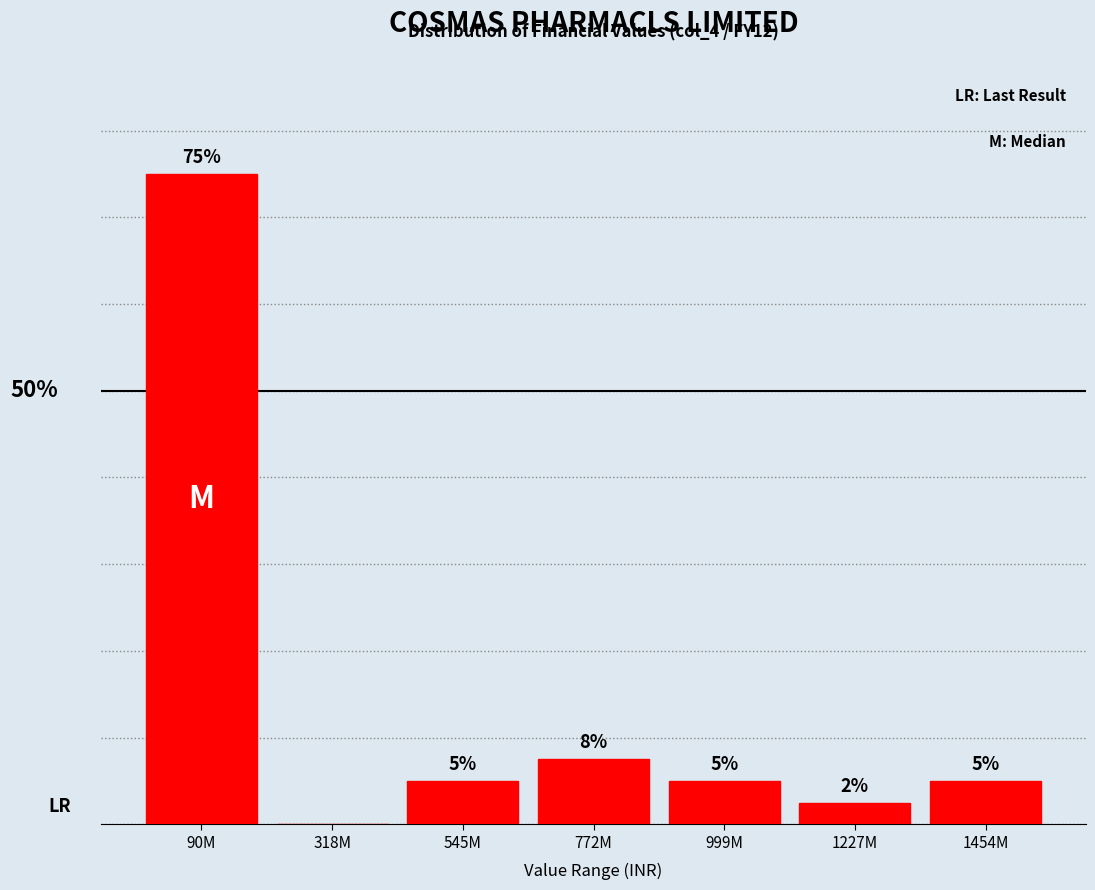

At which category does the chart reach its peak across all series?

90M